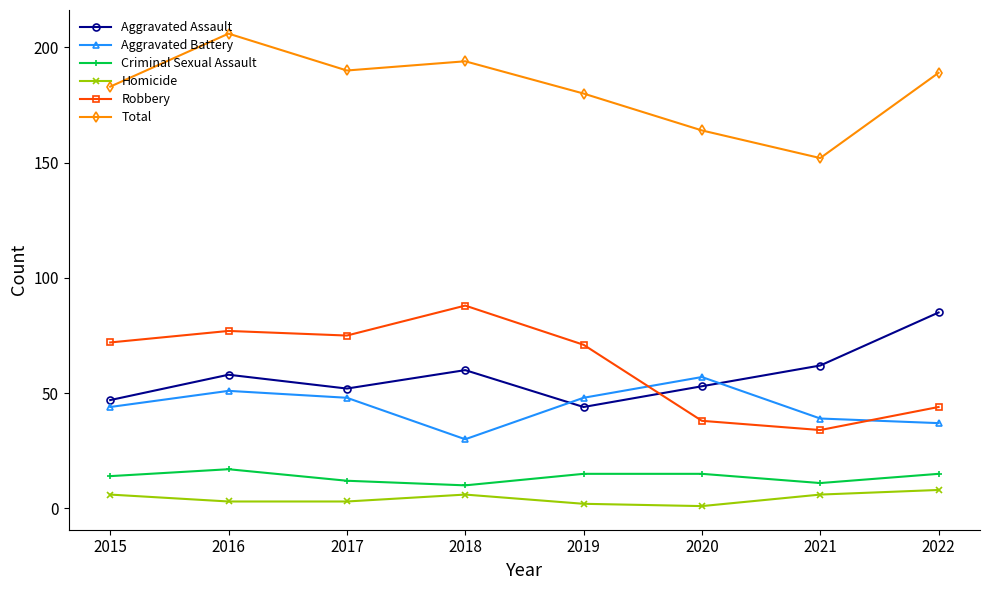

What is the difference between the second highest and minimum values in the Homicide series?

5